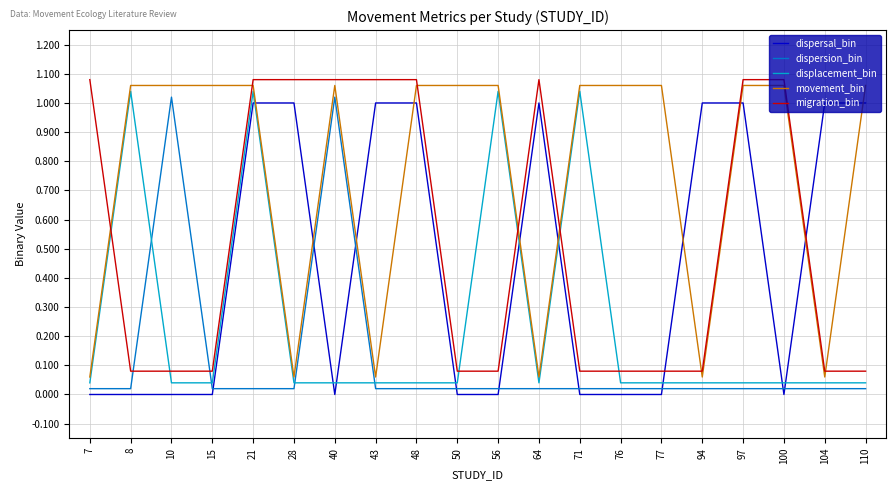

After their last crossing, which series has the higher values: migration_bin or movement_bin?

movement_bin